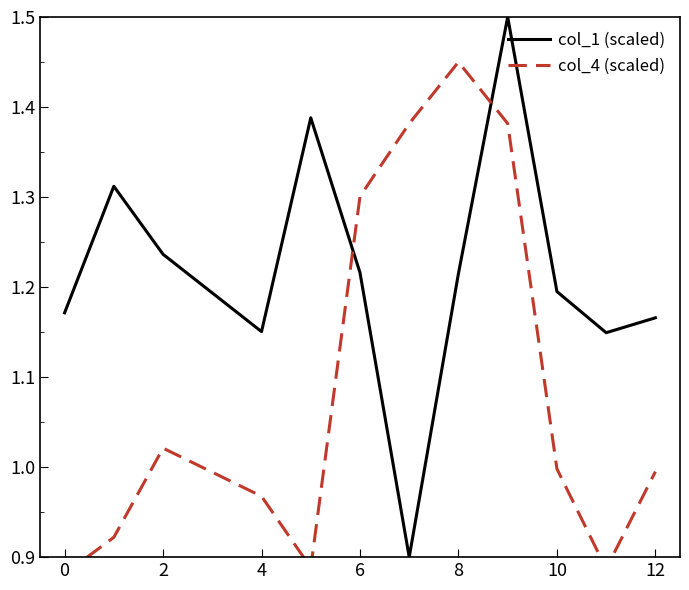

How many intersections are there between col_4 (scaled) and col_1 (scaled)?

2